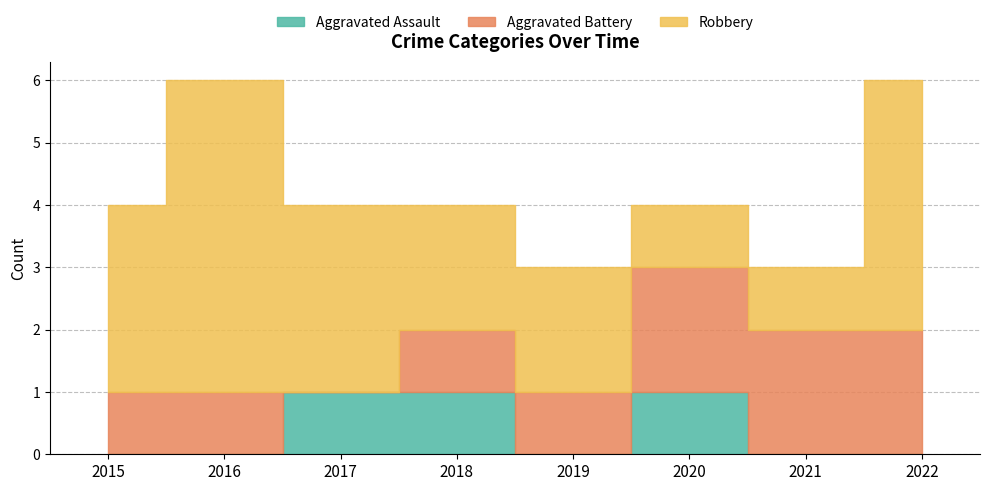

Count the number of data series in this chart.

3